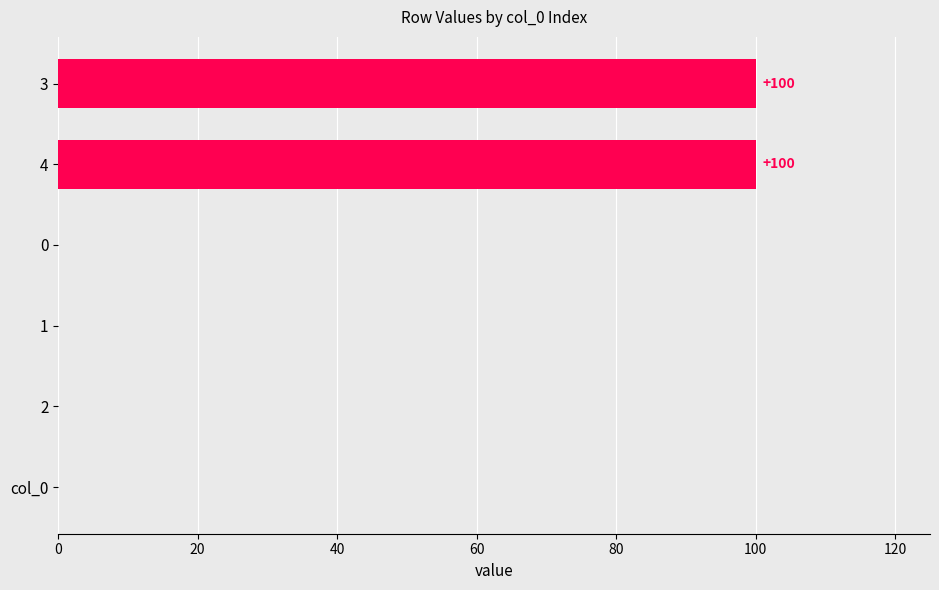

Is it true that the value at 2 is -49?

False